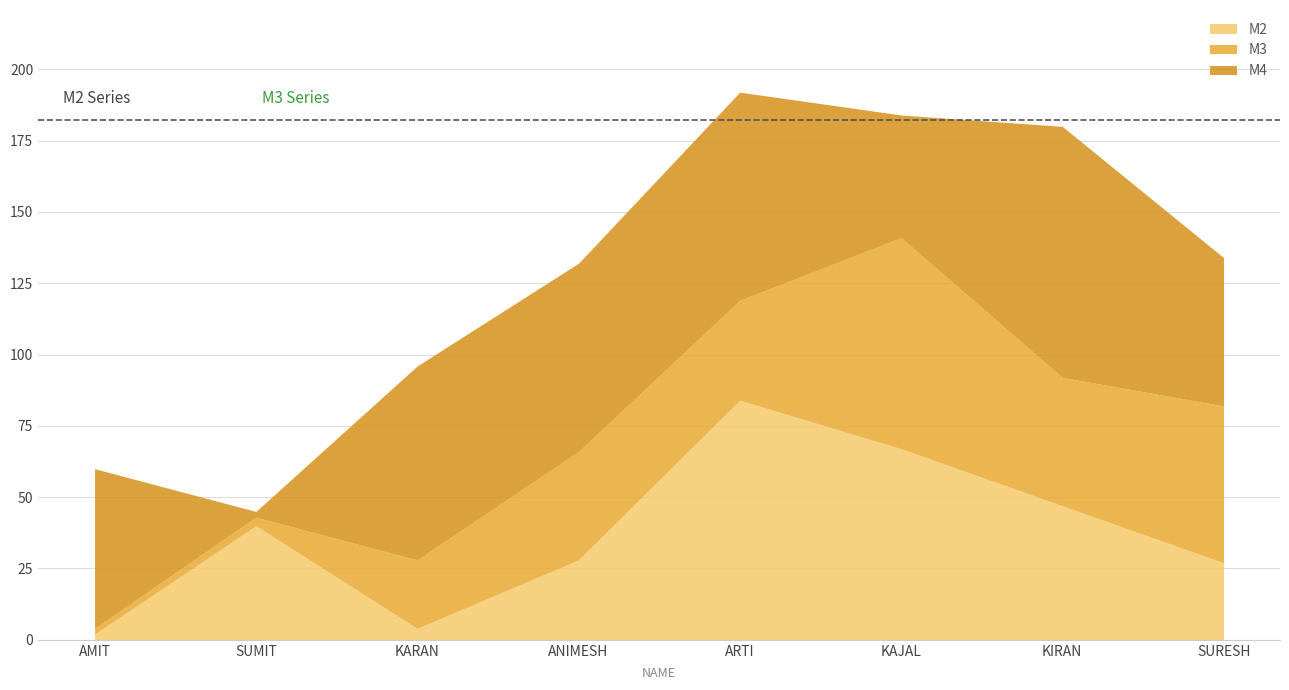

The M4 series shows 90 at AMIT. True or false?

False